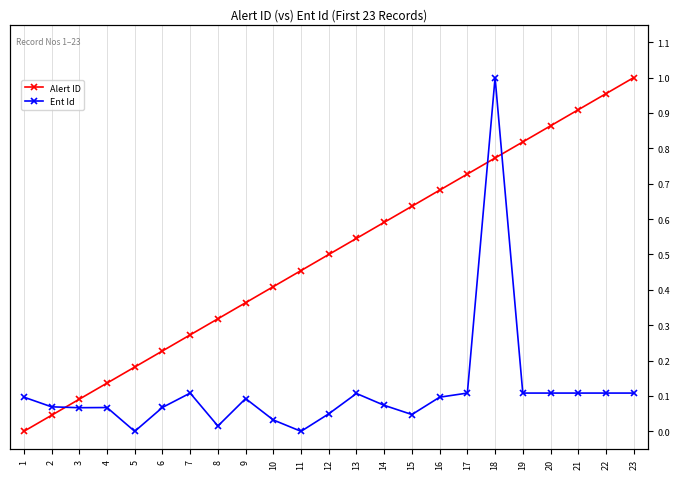

What is the value of the Ent Id point at the 4th from the left?

0.1